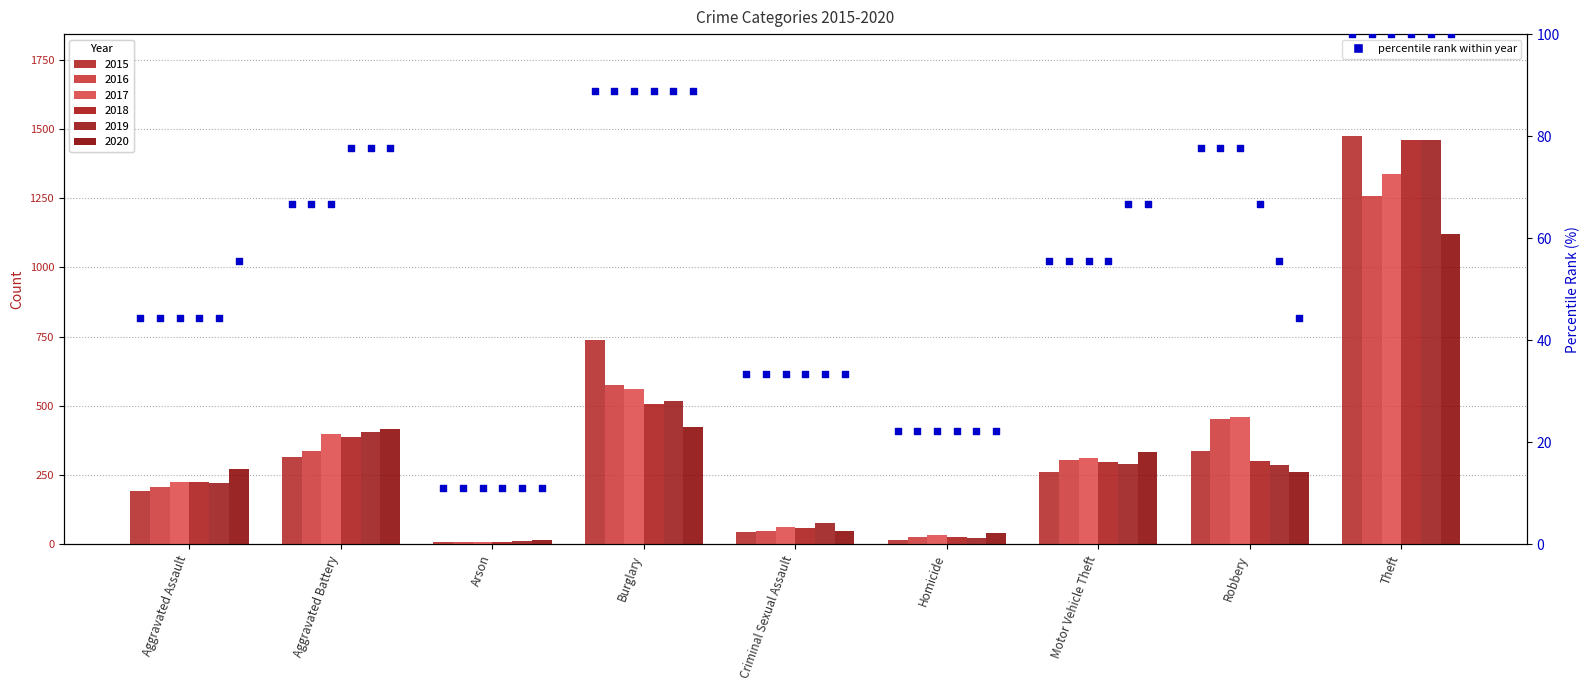

Which has a higher value, Aggravated Battery or Burglary?

Burglary